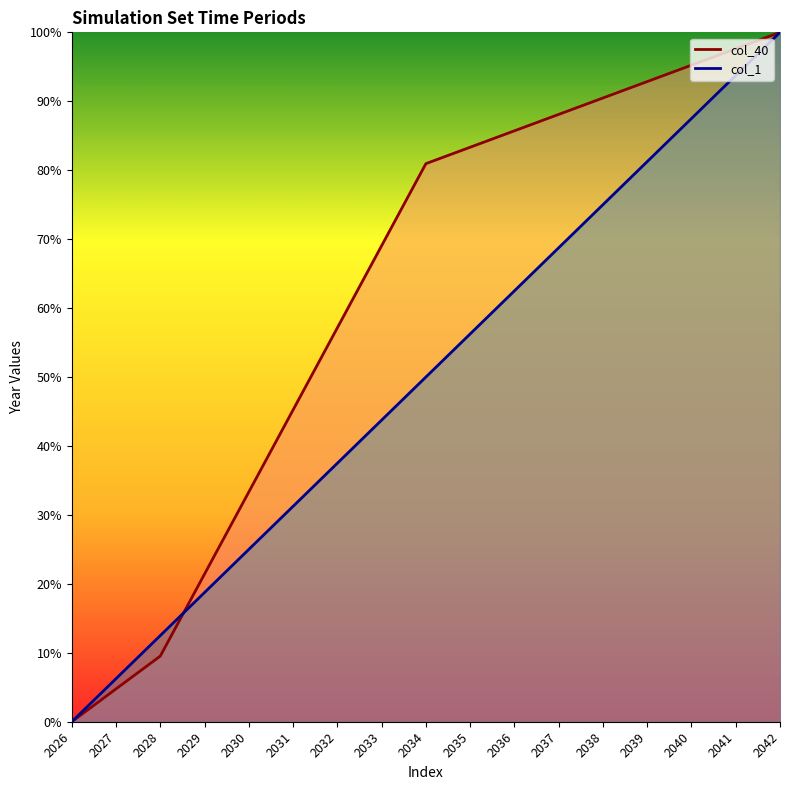

At how many categories does at least one series exceed 0?

16